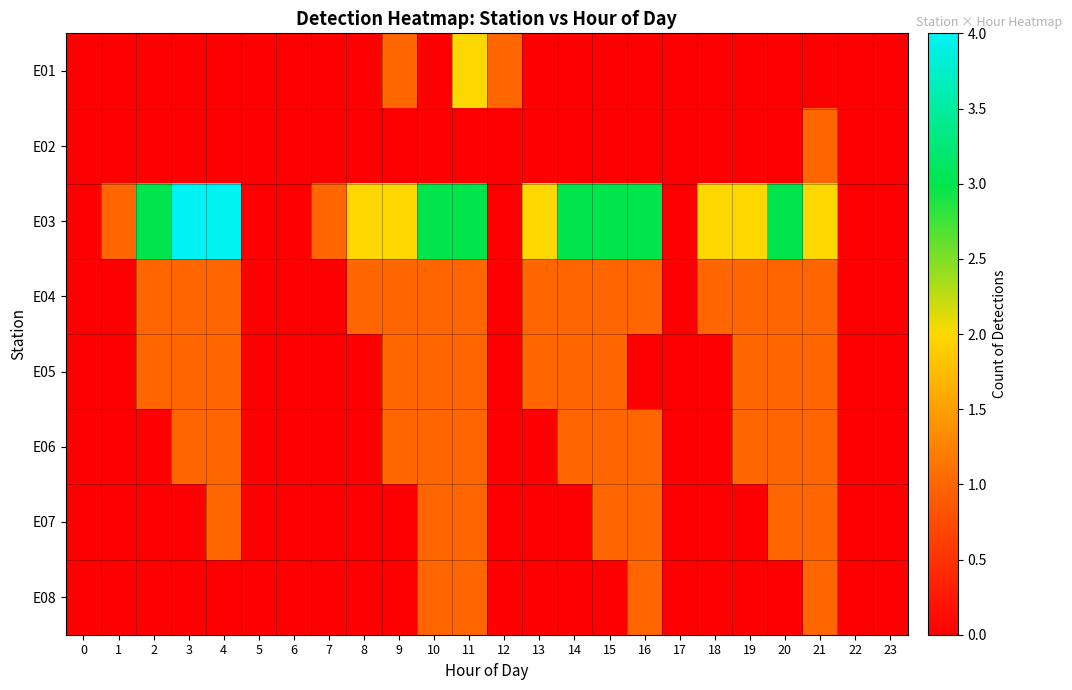

Reading right to left, list all the values displayed in this chart.

E01: 23=0	22=0	21=0	20=0	19=0	18=0	17=0	16=0	15=0	14=0	13=0	12=1	11=2	10=0	9=1	8=0	7=0	6=0	5=0	4=0	3=0	2=0	1=0	0=0
E02: 23=0	22=0	21=1	20=0	19=0	18=0	17=0	16=0	15=0	14=0	13=0	12=0	11=0	10=0	9=0	8=0	7=0	6=0	5=0	4=0	3=0	2=0	1=0	0=0
E03: 23=0	22=0	21=2	20=3	19=2	18=2	17=0	16=3	15=3	14=3	13=2	12=0	11=3	10=3	9=2	8=2	7=1	6=0	5=0	4=4	3=4	2=3	1=1	0=0
E04: 23=0	22=0	21=1	20=1	19=1	18=1	17=0	16=1	15=1	14=1	13=1	12=0	11=1	10=1	9=1	8=1	7=0	6=0	5=0	4=1	3=1	2=1	1=0	0=0
E05: 23=0	22=0	21=1	20=1	19=1	18=0	17=0	16=0	15=1	14=1	13=1	12=0	11=1	10=1	9=1	8=0	7=0	6=0	5=0	4=1	3=1	2=1	1=0	0=0
E06: 23=0	22=0	21=1	20=1	19=1	18=0	17=0	16=1	15=1	14=1	13=0	12=0	11=1	10=1	9=1	8=0	7=0	6=0	5=0	4=1	3=1	2=0	1=0	0=0
E07: 23=0	22=0	21=1	20=1	19=0	18=0	17=0	16=1	15=1	14=0	13=0	12=0	11=1	10=1	9=0	8=0	7=0	6=0	5=0	4=1	3=0	2=0	1=0	0=0
E08: 23=0	22=0	21=1	20=0	19=0	18=0	17=0	16=1	15=0	14=0	13=0	12=0	11=1	10=1	9=0	8=0	7=0	6=0	5=0	4=0	3=0	2=0	1=0	0=0